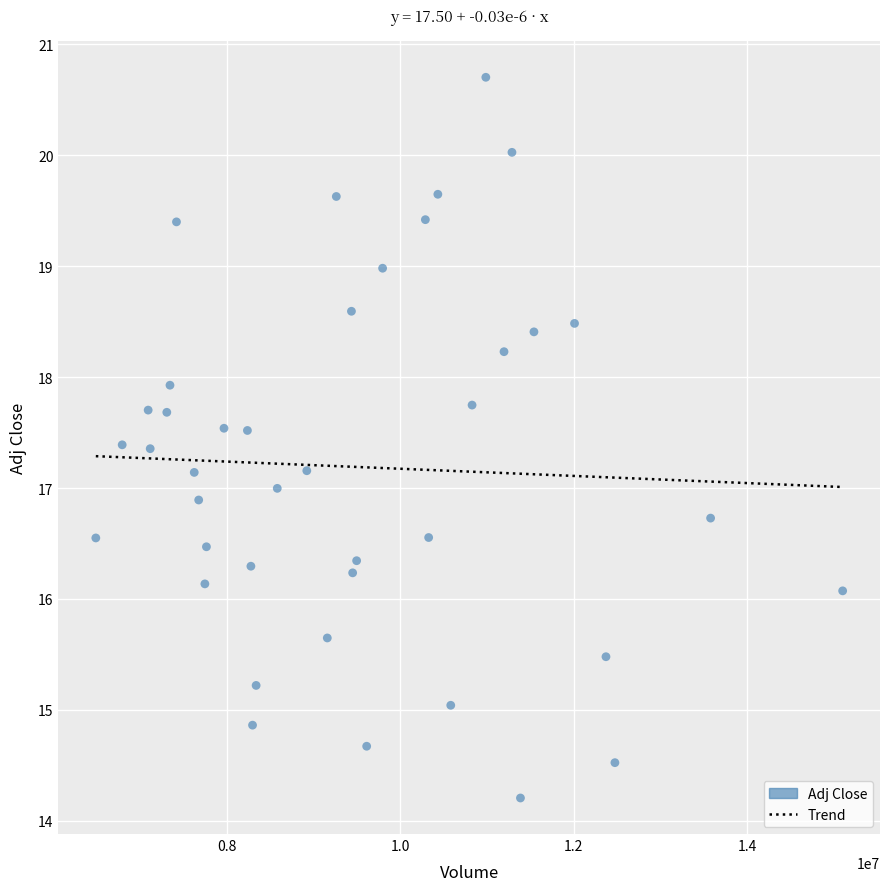

What is the range of Y values (max minus min)?

6.5